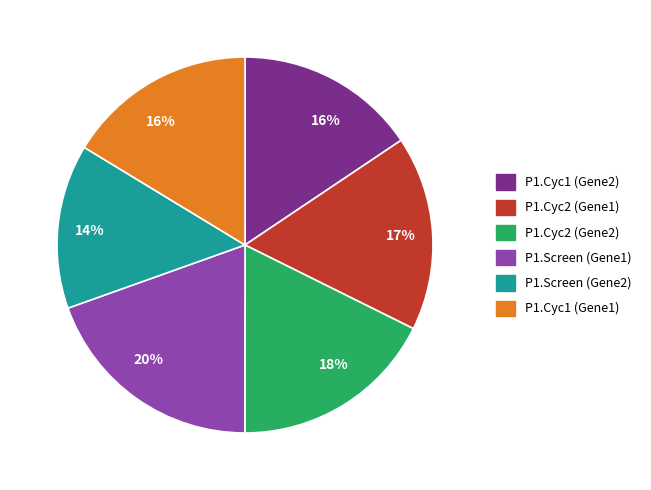

Does any single category account for the majority?

No